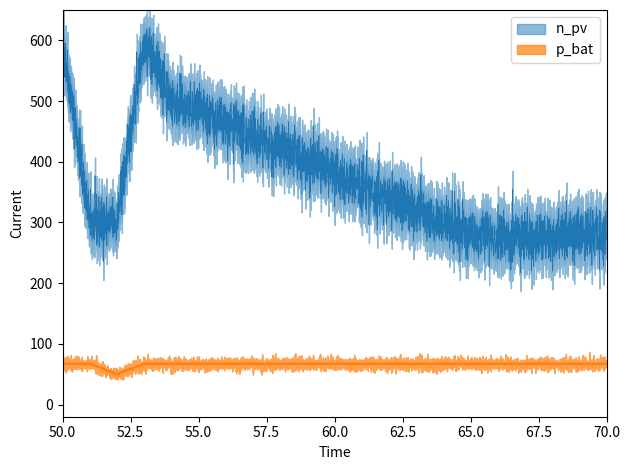

List the labels in order of n_pv value, smallest first.

66, 67, 68, 69, 65, 70, 51, 52, 64, 63, 62, 61, 60, 59, 58, 57, 56, 55, 54, 50, 53